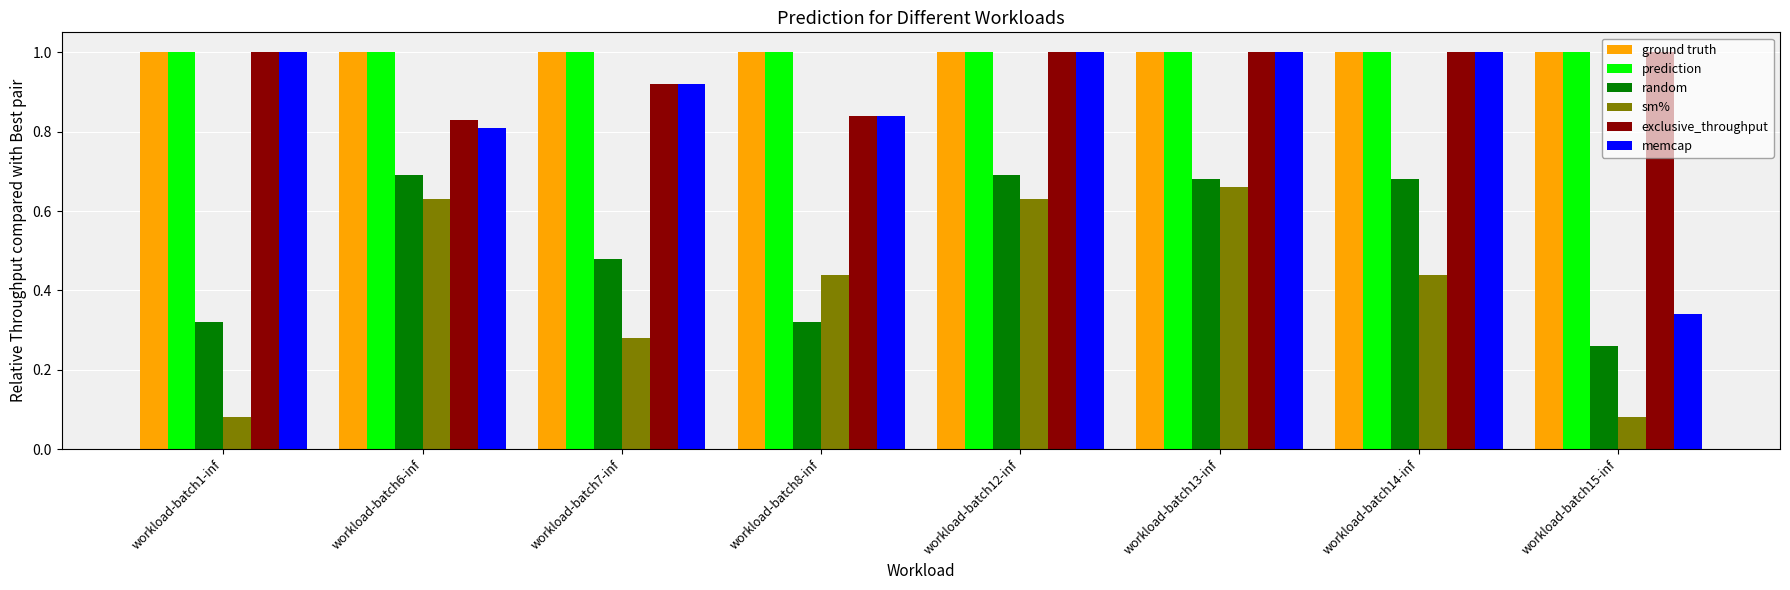

What is the maximum value shown in the chart?

1.0